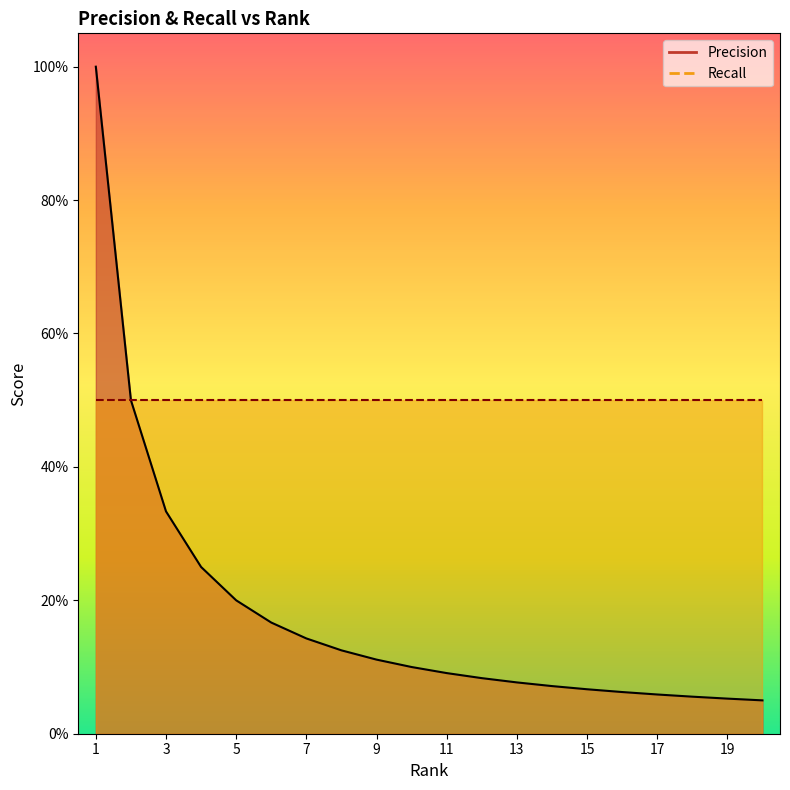

True or false: the data shows 0.1 at 15.

True